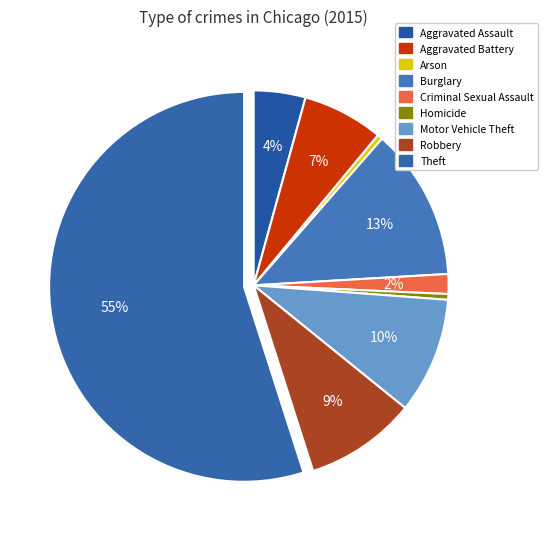

Which slice is the largest?

Theft